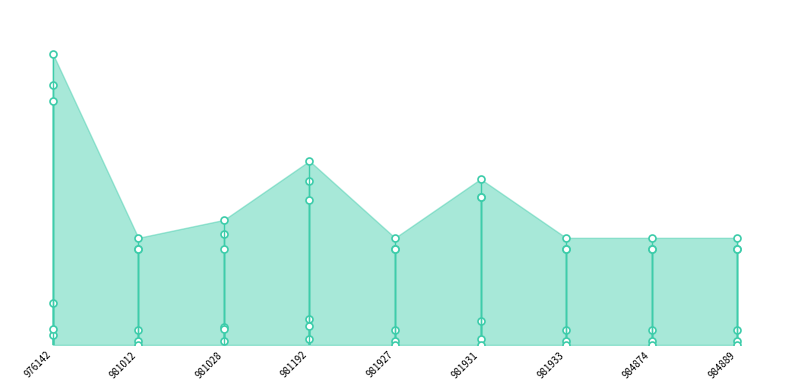

At which category does Flete reach its first local peak?

981192